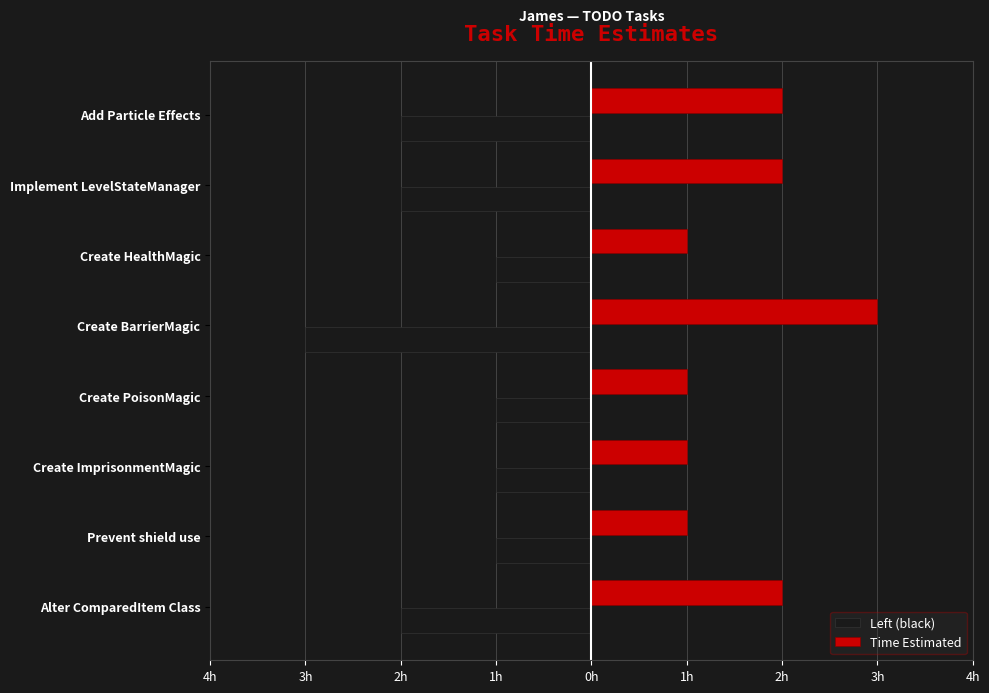

List the labels in order of value, smallest first.

Prevent shield use, Create ImprisonmentMagic, Create PoisonMagic, Create HealthMagic, Alter ComparedItem Class, Implement LevelStateManager, Add Particle Effects, Create BarrierMagic